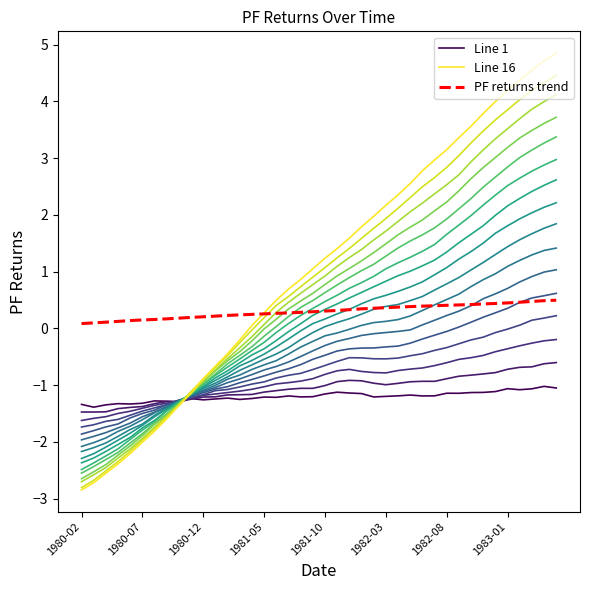

Is it true that Line 16 equals 4.2 at 1982-08?

False